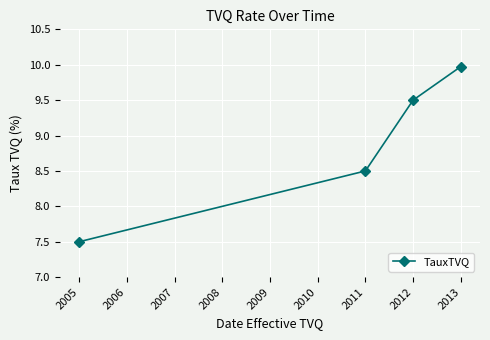

Rank the categories by value from lowest to highest.

2005, 2011, 2012, 2013